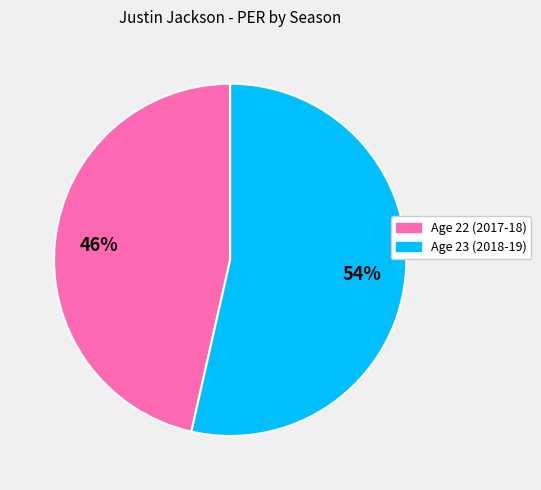

Rank the categories by value from highest to lowest.

Age 23 (2018-19), Age 22 (2017-18)